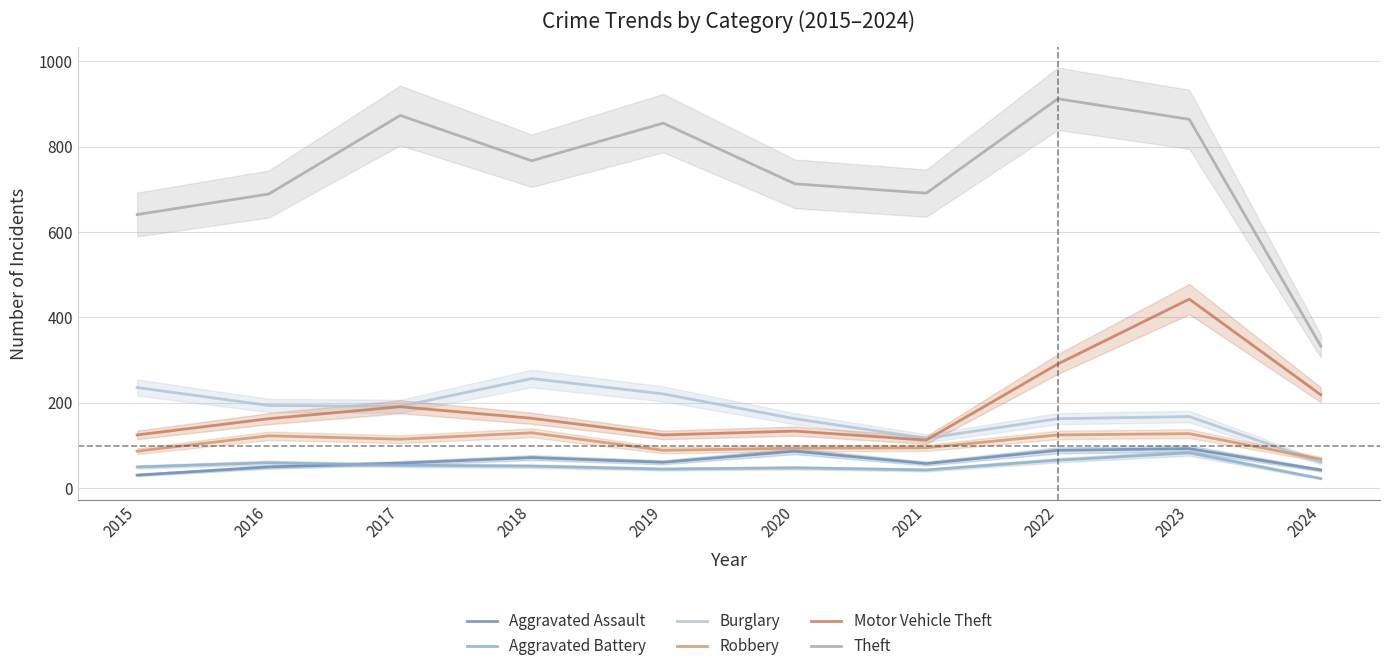

Count the number of data series in this chart.

6